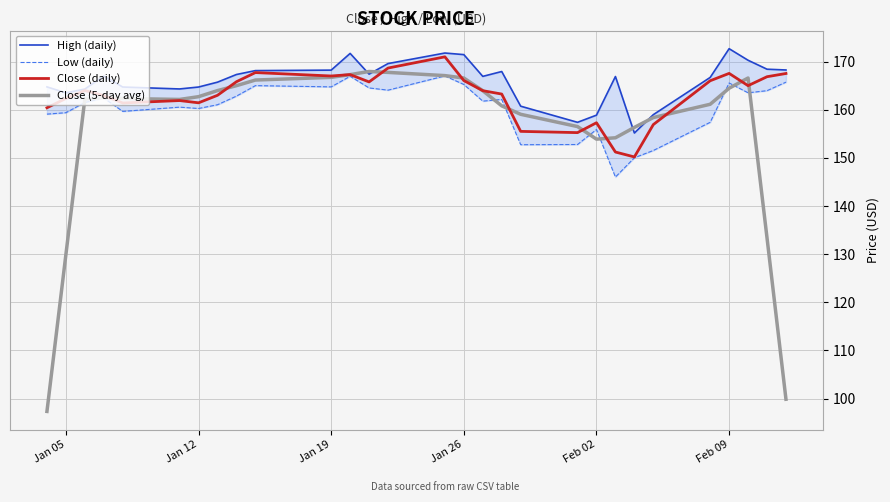

What is the minimum value for Close (5-day avg)?

97.3